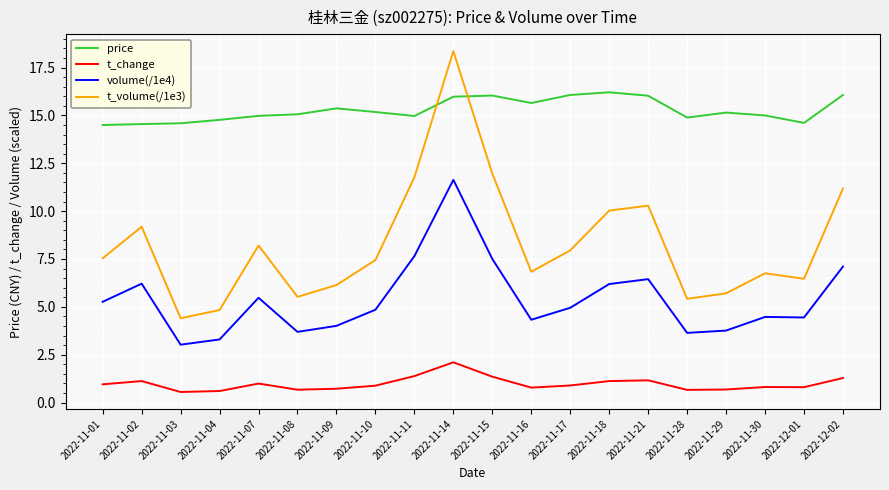

What position from the left is 2022-11-10?

8